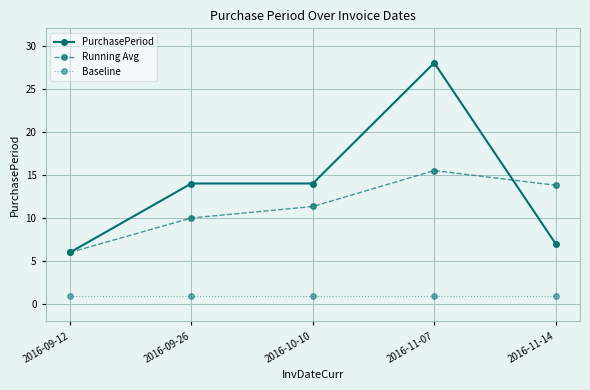

At which category is the sum across all series the highest?

2016-11-07